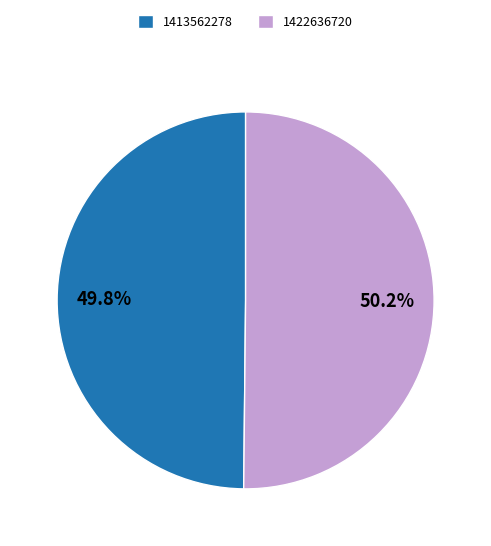

Approximately how many times larger is the value at 1413562278 compared to 1422636720?

1.0